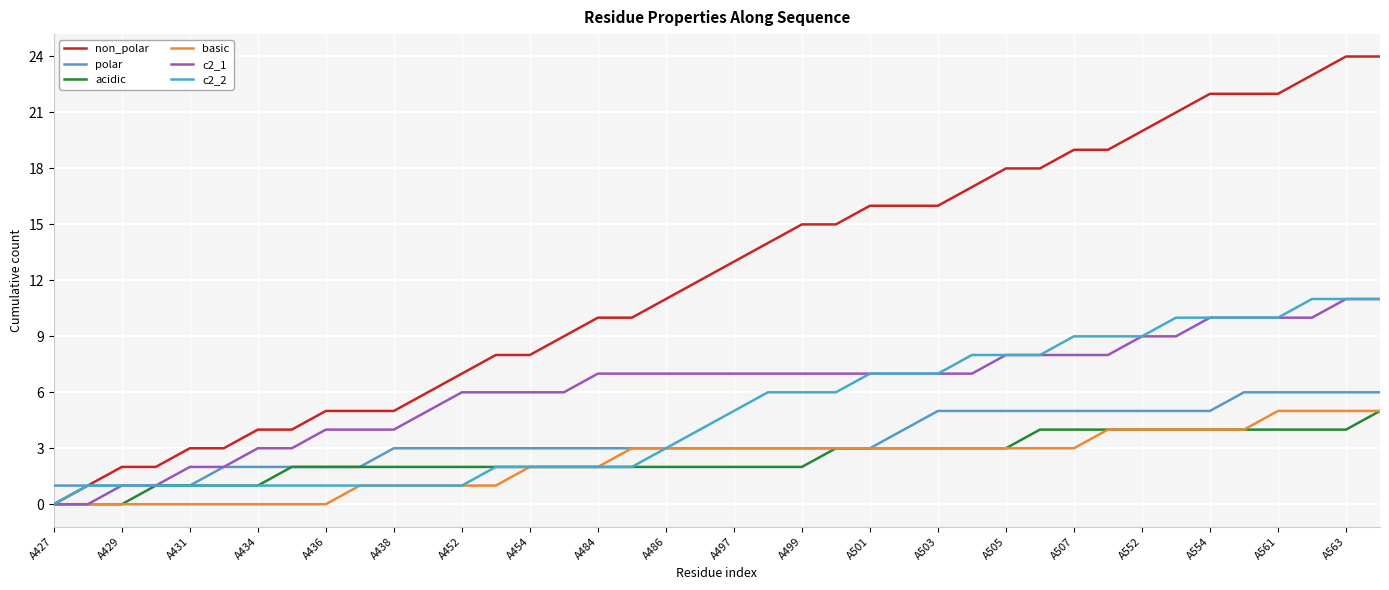

Does the chart have visible grid lines?

Yes